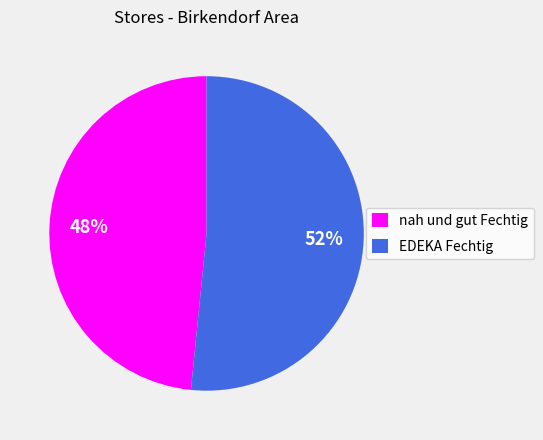

What is the ratio of the value at EDEKA Fechtig to the value at nah und gut Fechtig?

1.1